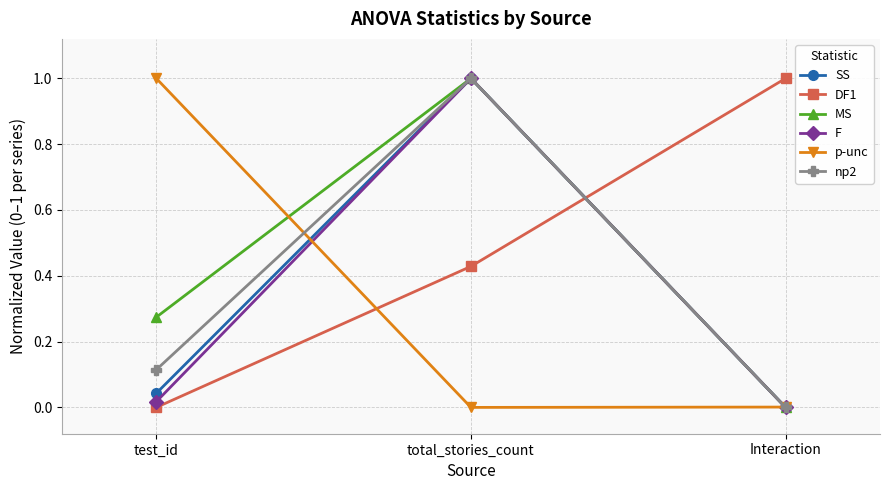

Is the value of F at total_stories_count greater than the value of SS at Interaction?

Yes